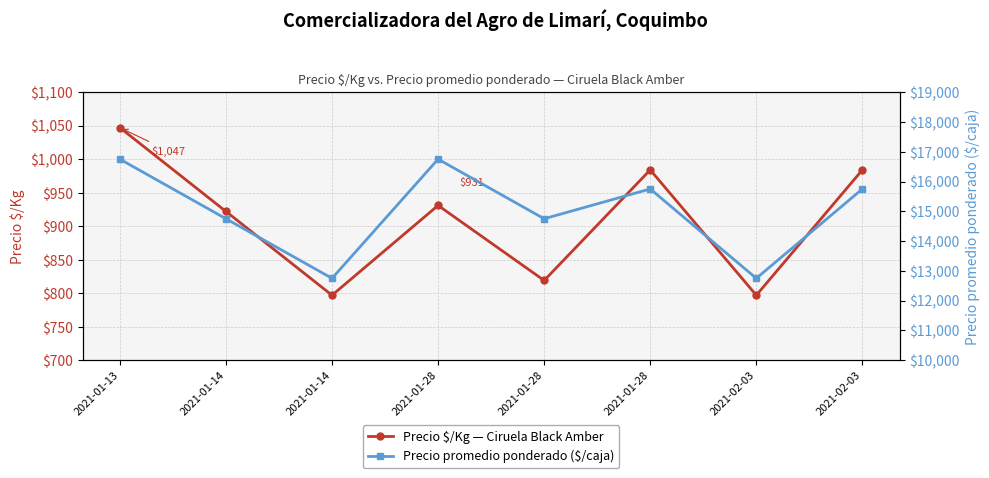

Which series has the largest total across all categories?

Precio promedio ponderado ($/caja)